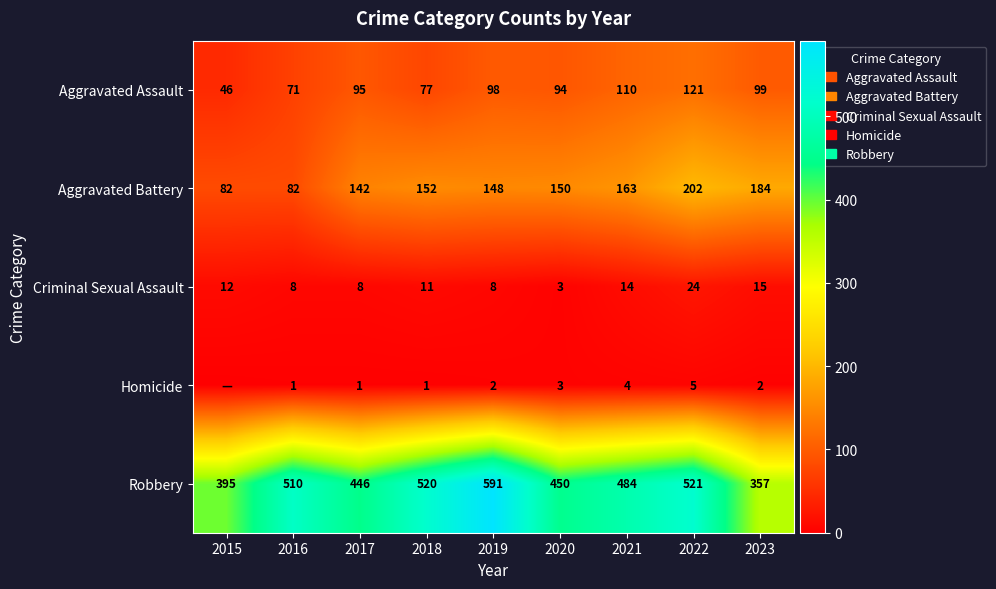

What is the sum of the Aggravated Assault values at 2017 and 2018?

172